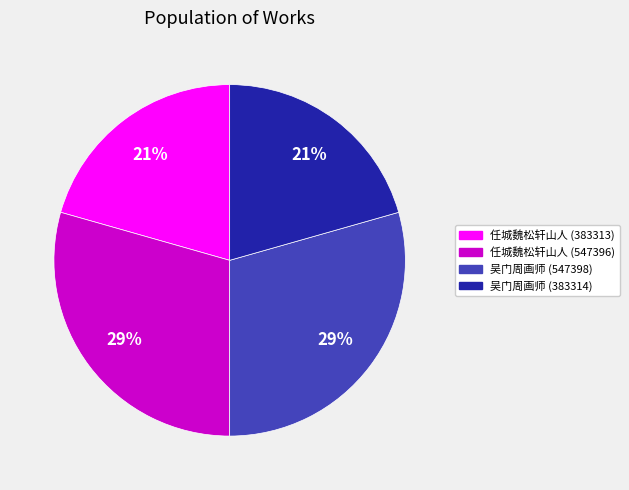

To the nearest percent, what is the average slice percentage?

25%